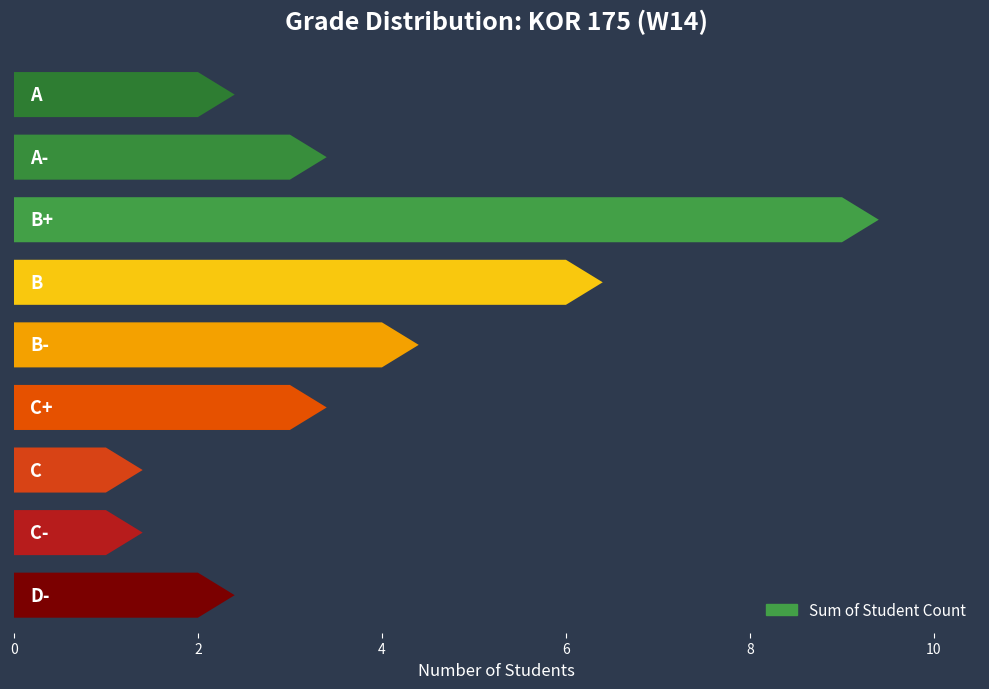

The chart shows a value of 1 at 0. True or false?

False